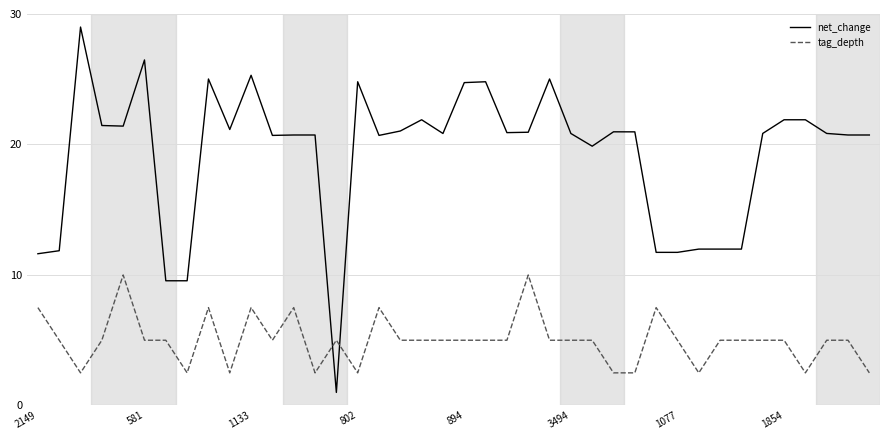

How many series are shown in this chart?

2